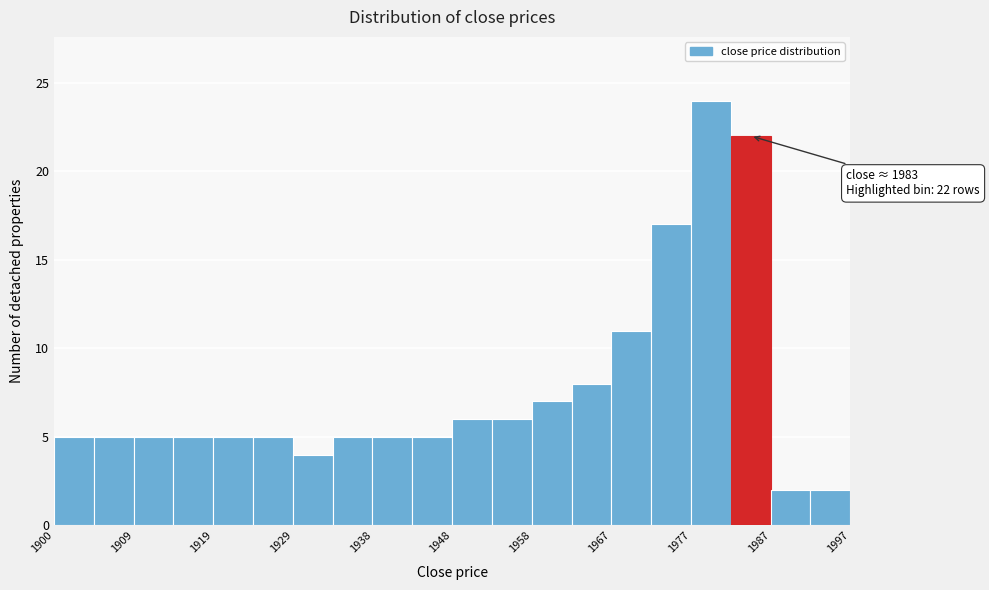

Which range on the x-axis has the tallest bar?

1978 to 1982